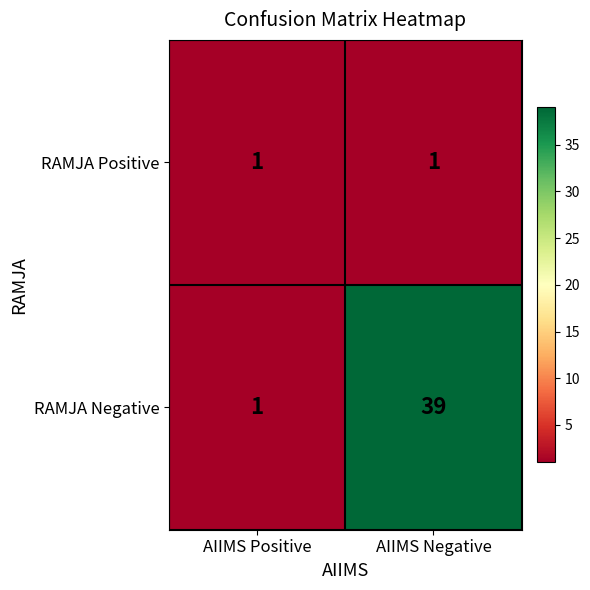

Is it true that RAMJA Negative equals 2 at AIIMS Positive?

False